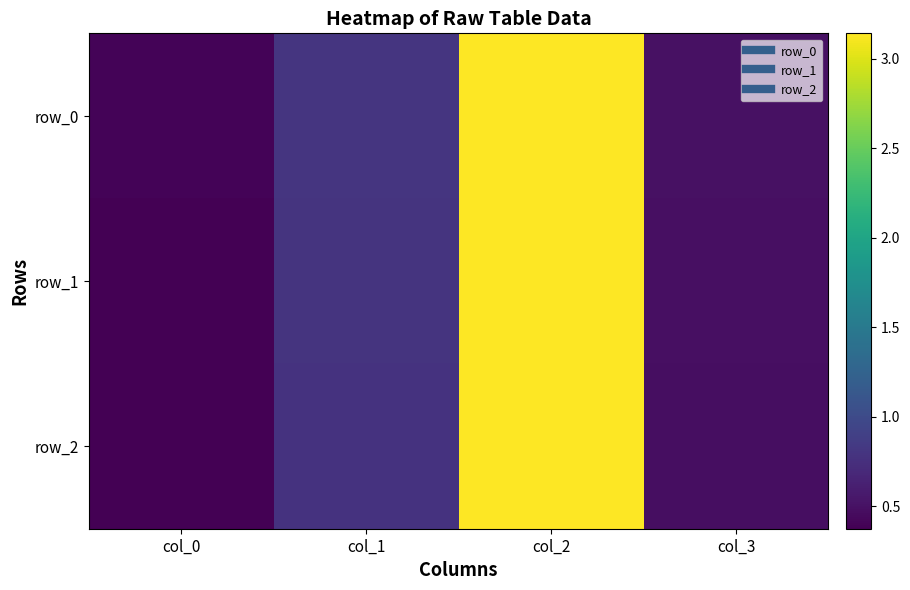

Which series has the largest total across all categories?

row_0